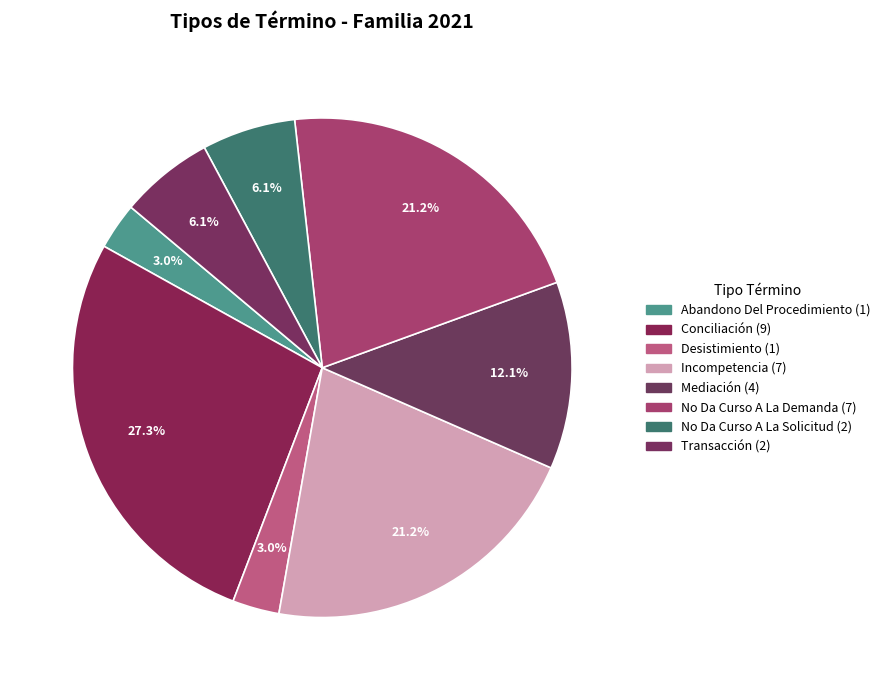

Which slice is the smallest?

Abandono Del Procedimiento